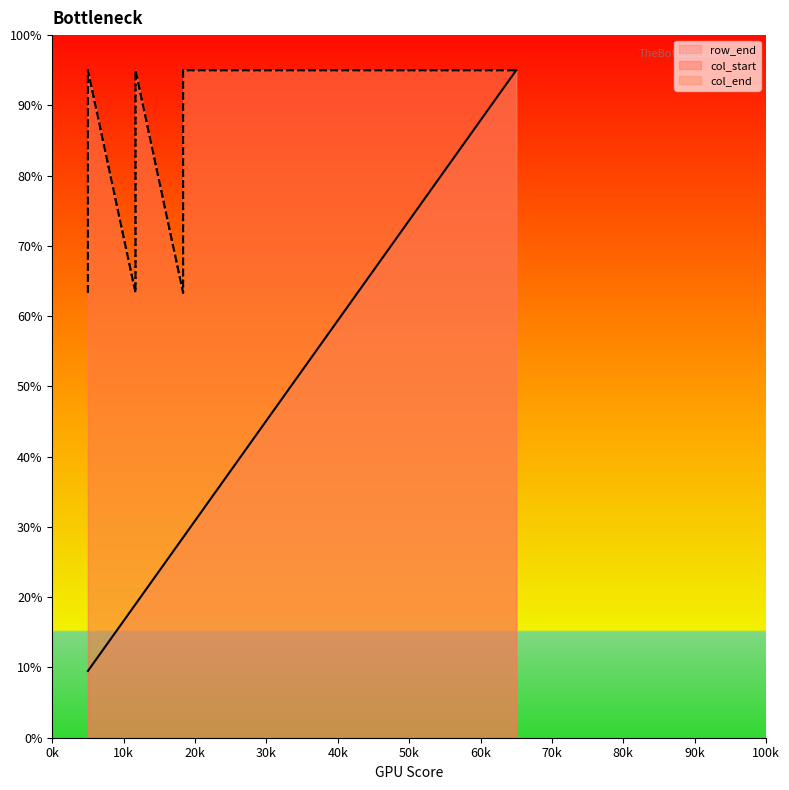

What is the maximum value shown in the chart?

95.0